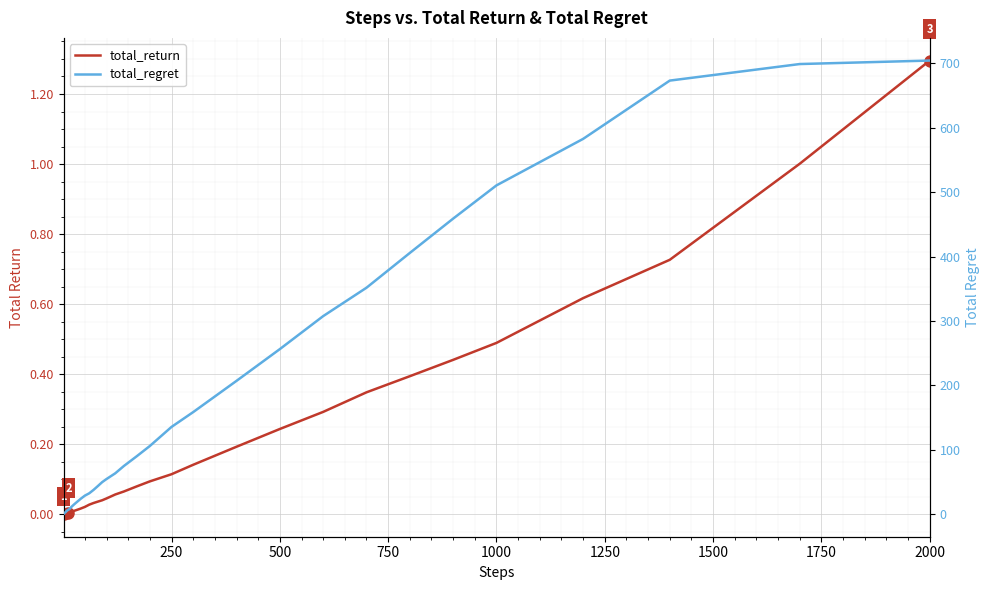

True or false: total_return and total_regret intersect in this chart.

False